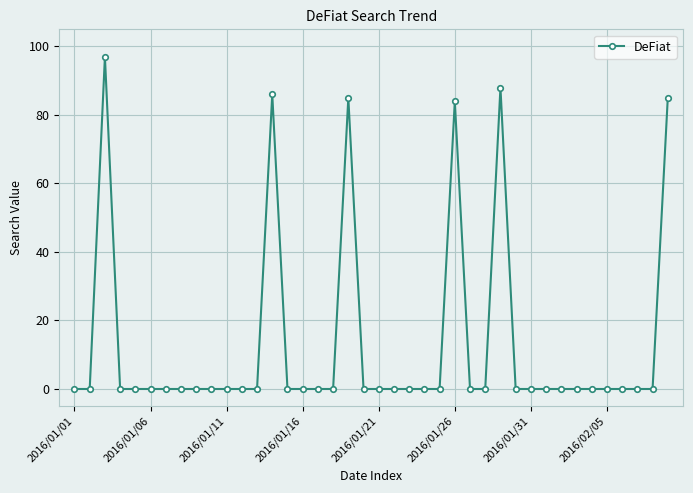

What is the maximum value shown in the chart?

97